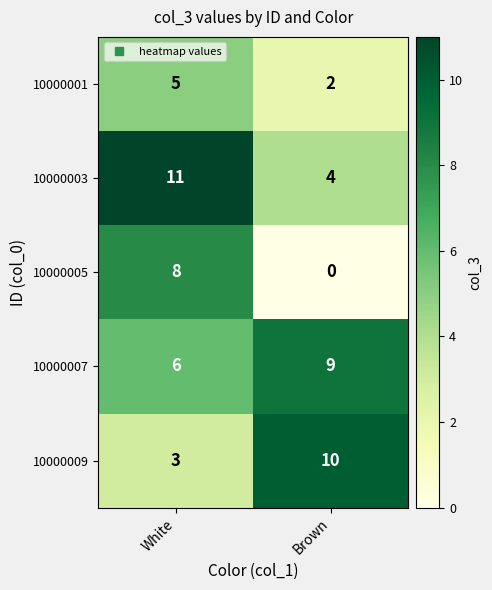

Between White and Brown, which series saw the biggest shift?

10000005